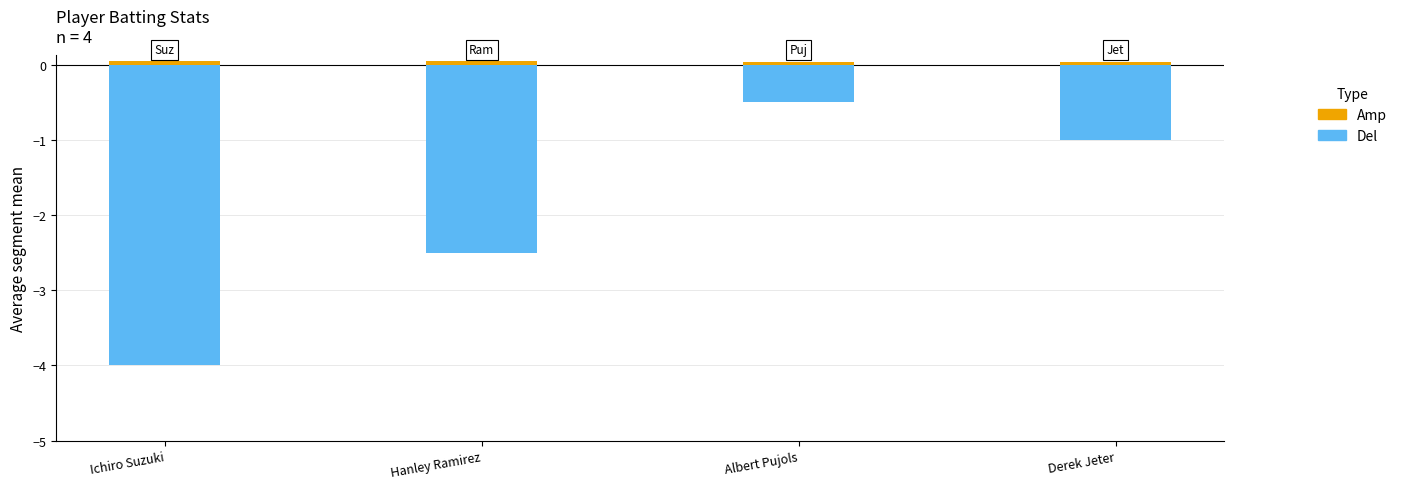

List the series in order of their overall mean, lowest first.

Del, Amp